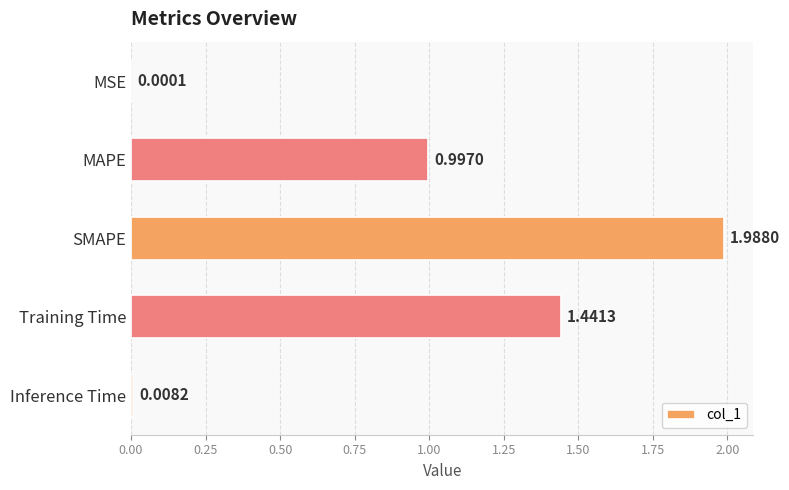

How many distinct data groups are displayed?

1